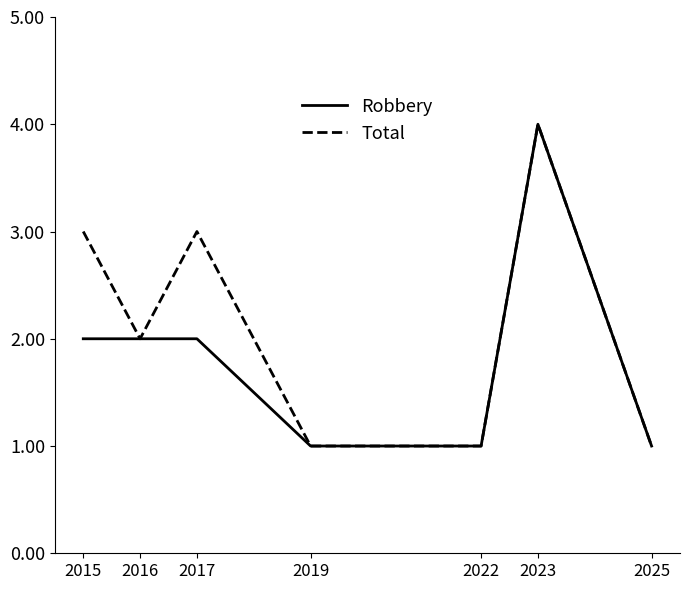

List the series in order of their overall mean, highest first.

Total, Robbery